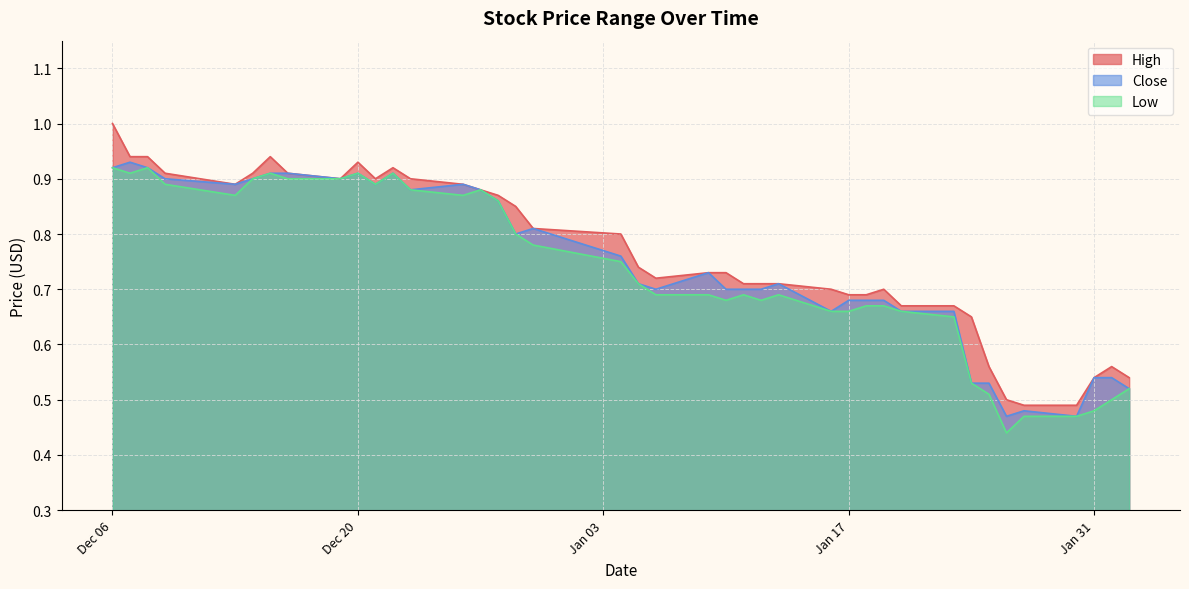

At which label does High reach its minimum?

2017-01-27